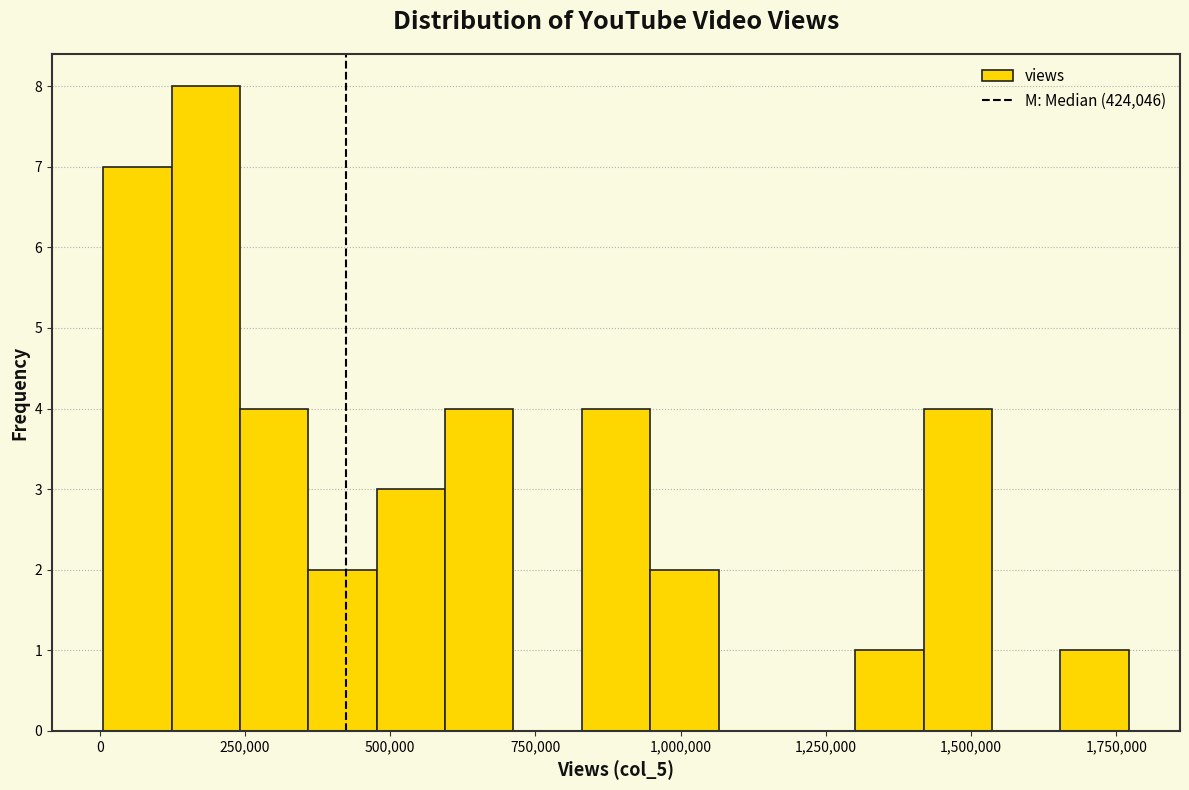

Around what value on the x-axis is the tallest bar? Give the approximate position of its centre, as read against the axis.

200000